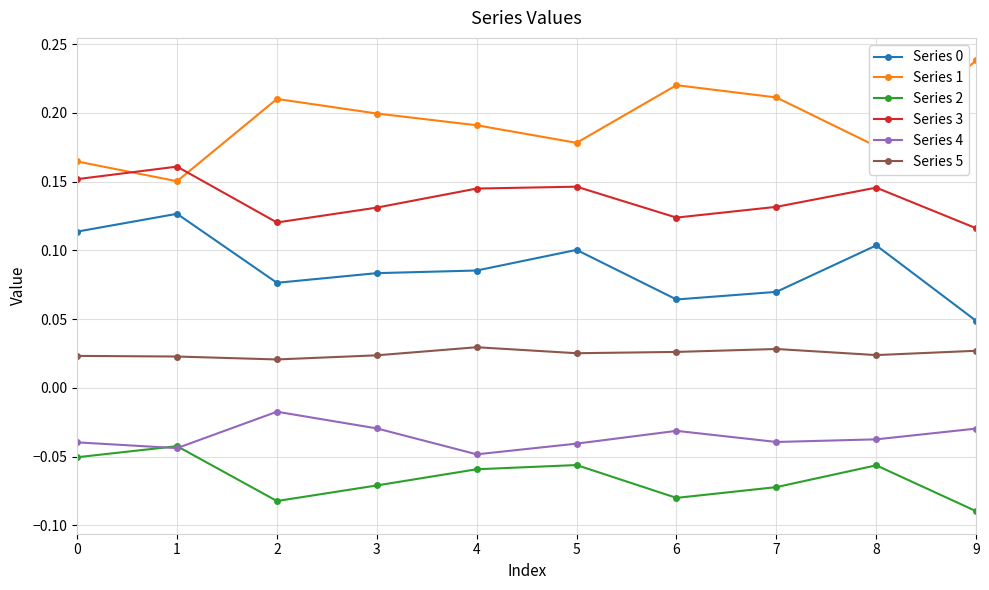

Which series has the largest total across all categories?

Series 1